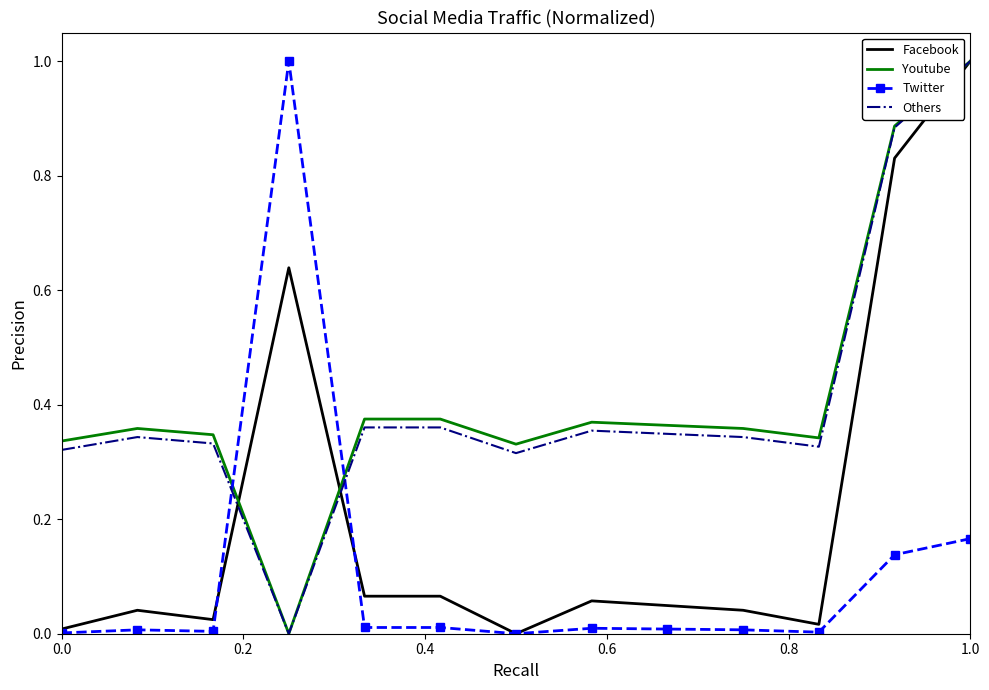

What is the highest value of the Youtube series?

1.0